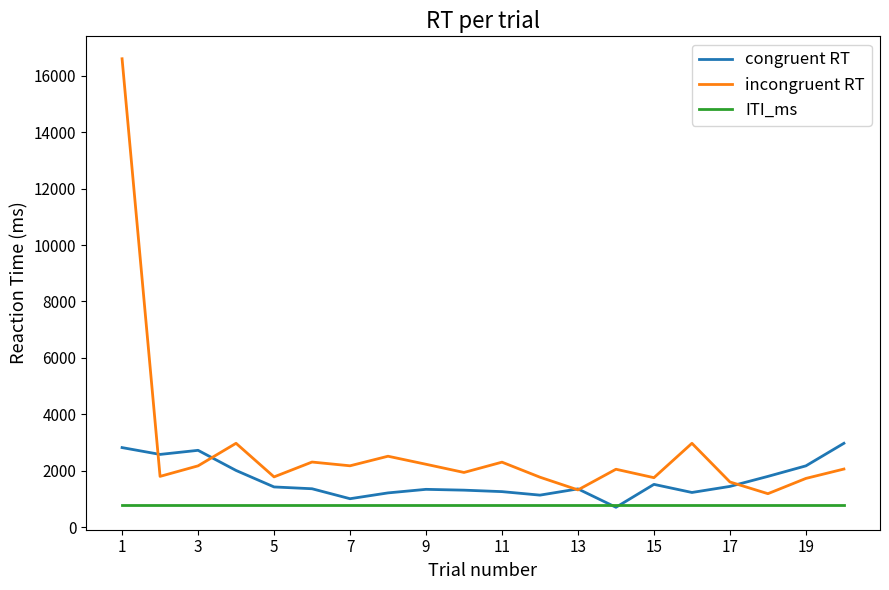

Rank the series by their average value, from lowest to highest.

ITI_ms, congruent RT, incongruent RT